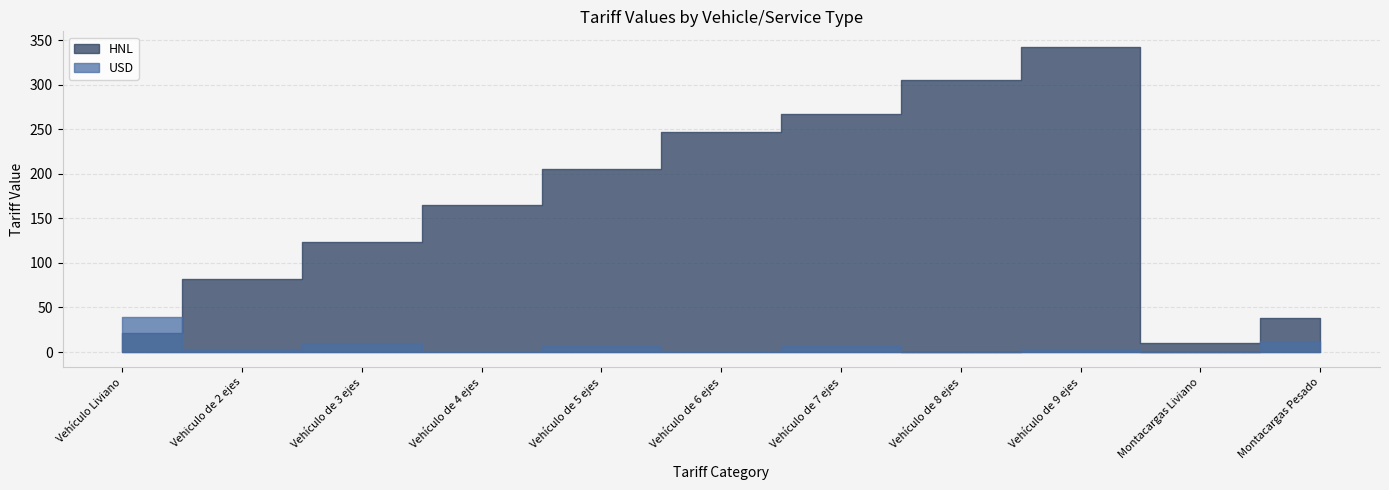

Which category has the highest value in the HNL series?

Vehículo de 9 ejes